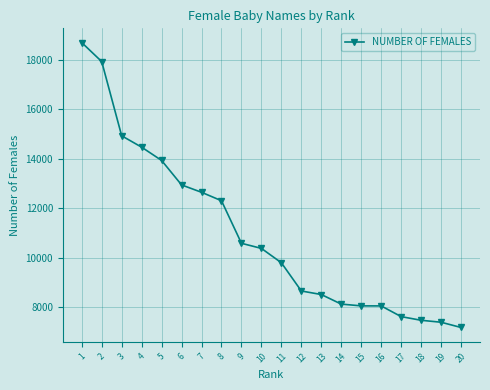

Between 7 and 11, which is larger?

7